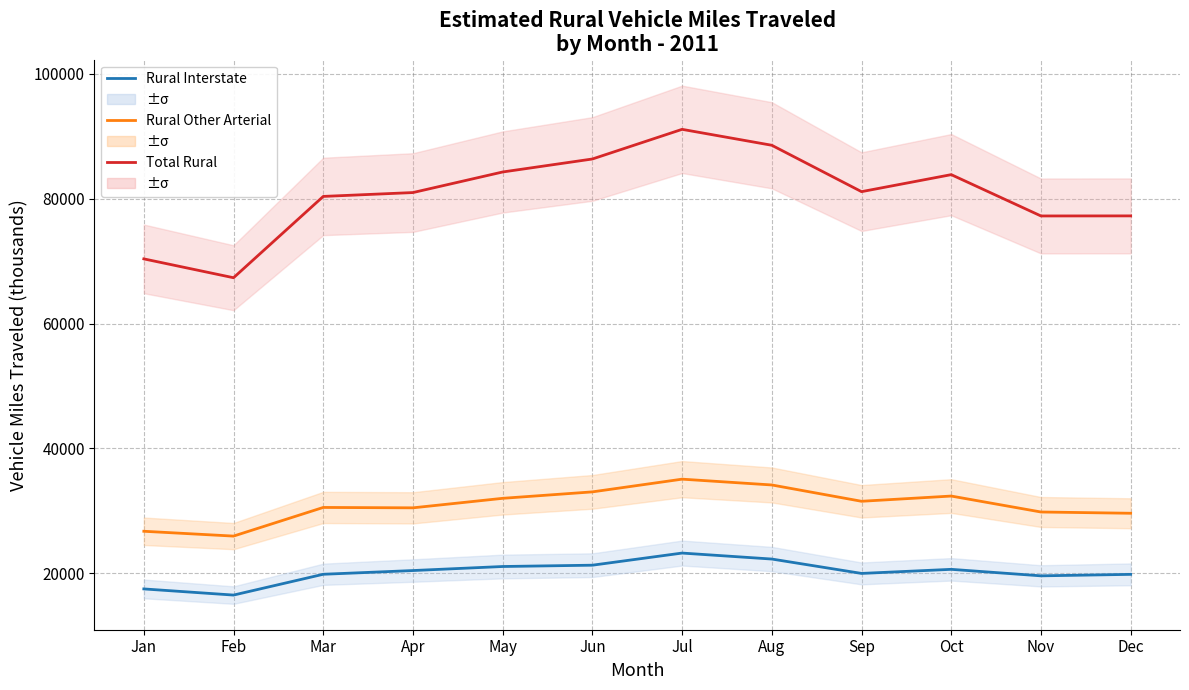

What is the difference between the maximum and minimum values in the Total Rural series?

23769